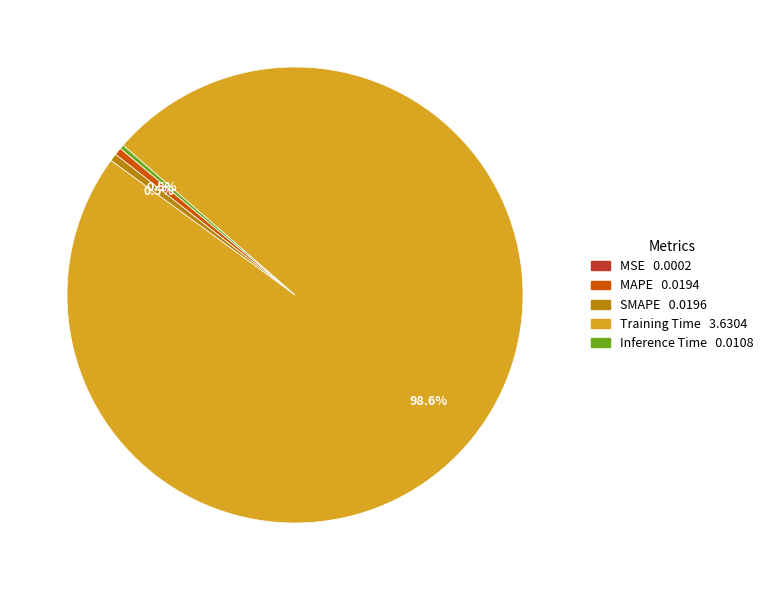

What percentage is NOT represented by MAPE?

99.5%